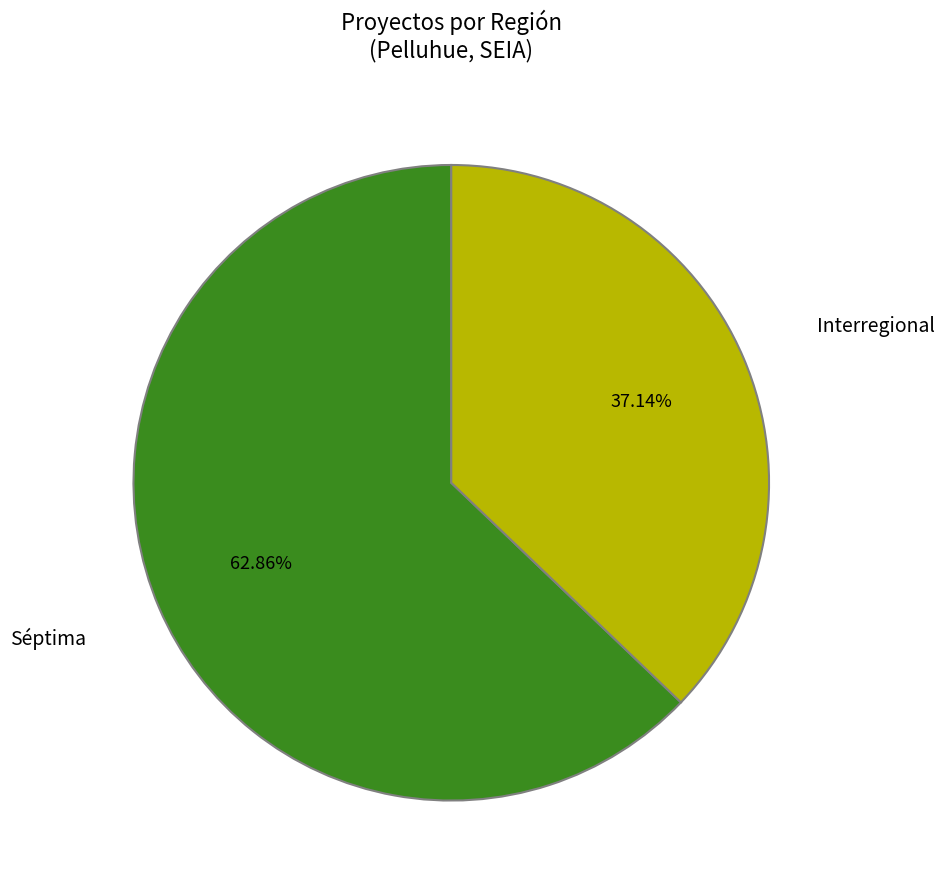

Approximately how many times larger is the value at Séptima compared to Interregional?

1.7